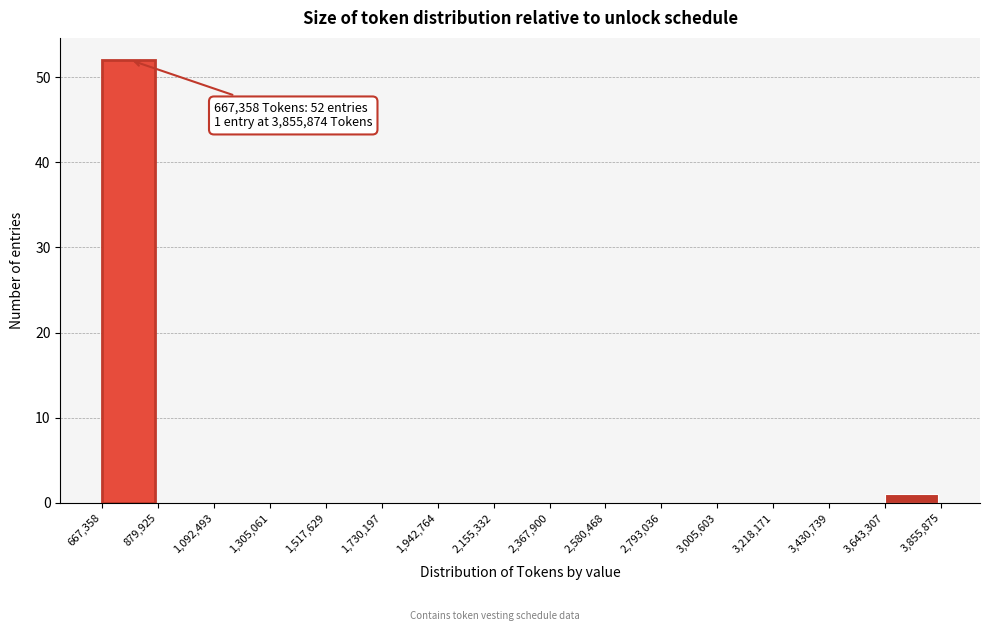

Which range on the x-axis has the tallest bar?

667,358 to 879,925